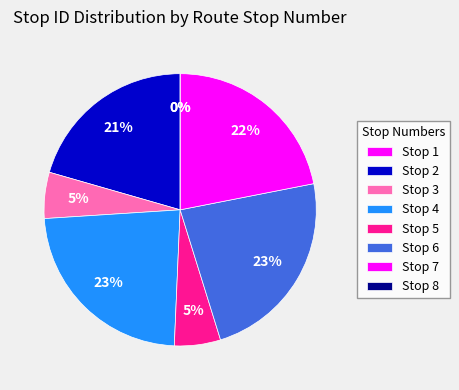

Count the number of slices in the pie.

8